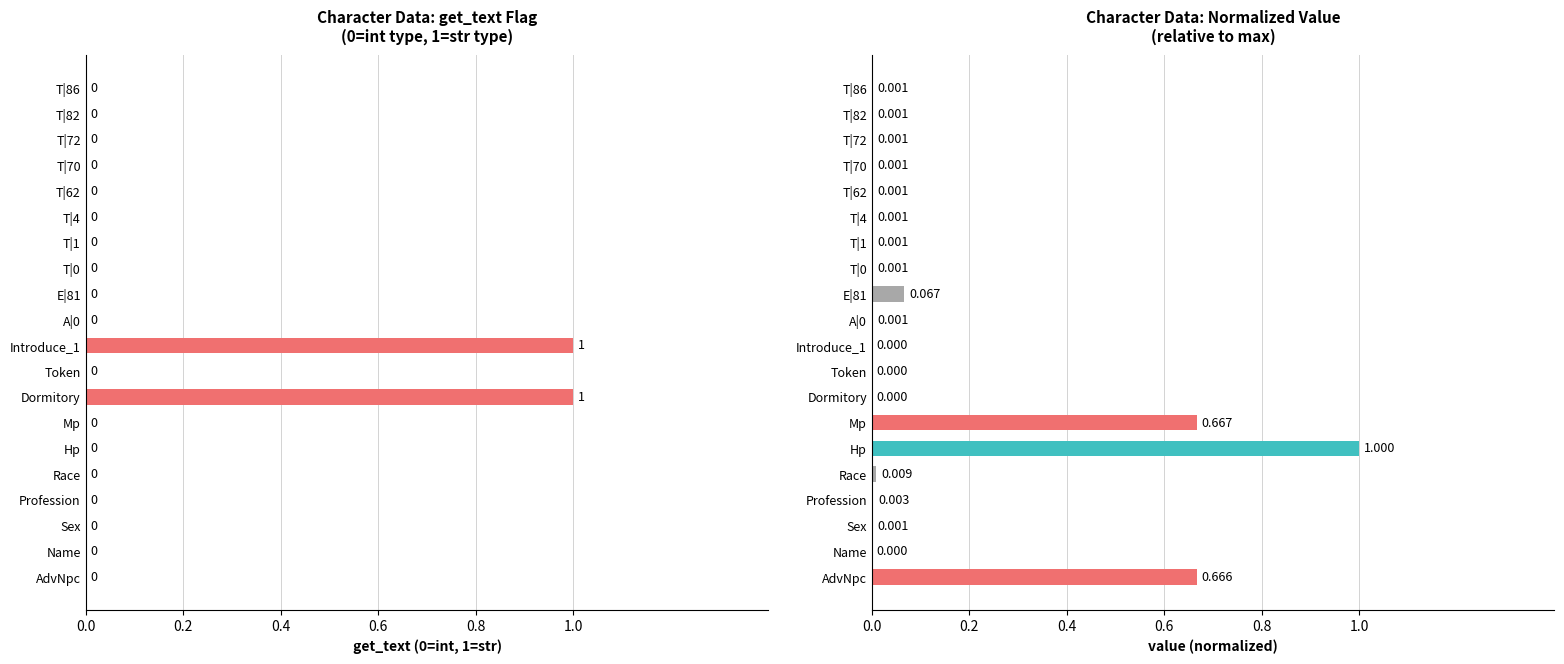

What is the average value of the value (normalized) series?

0.1